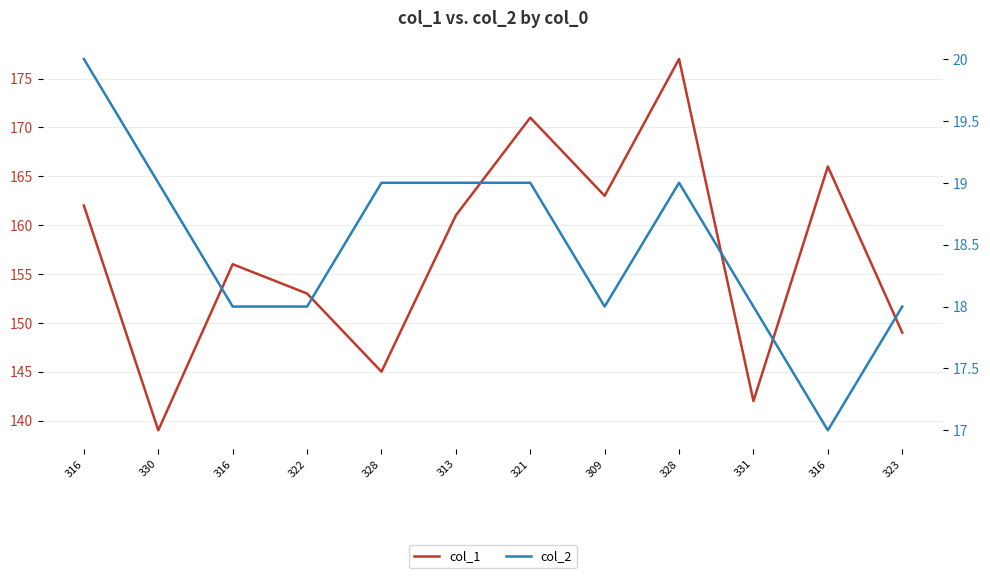

Rank the series at 316 from highest to lowest value.

col_1, col_2